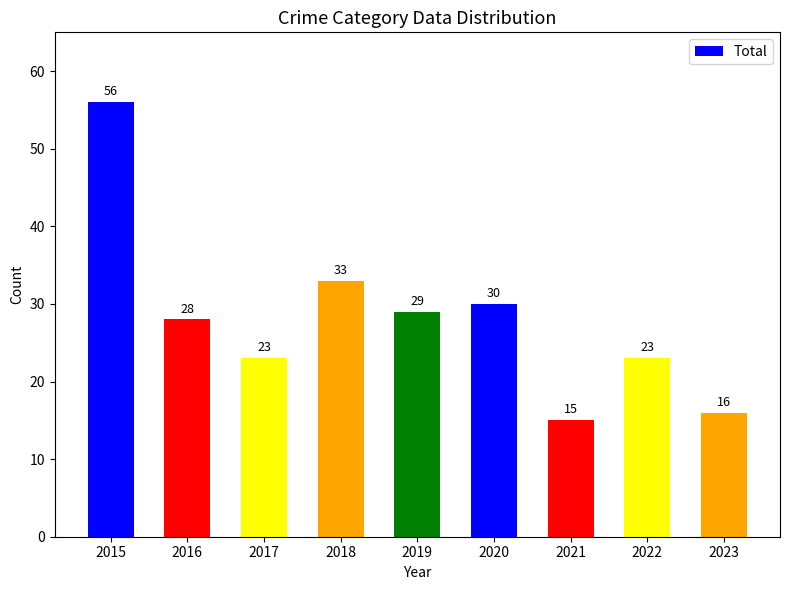

The value at 2020 is 6. True or false?

False